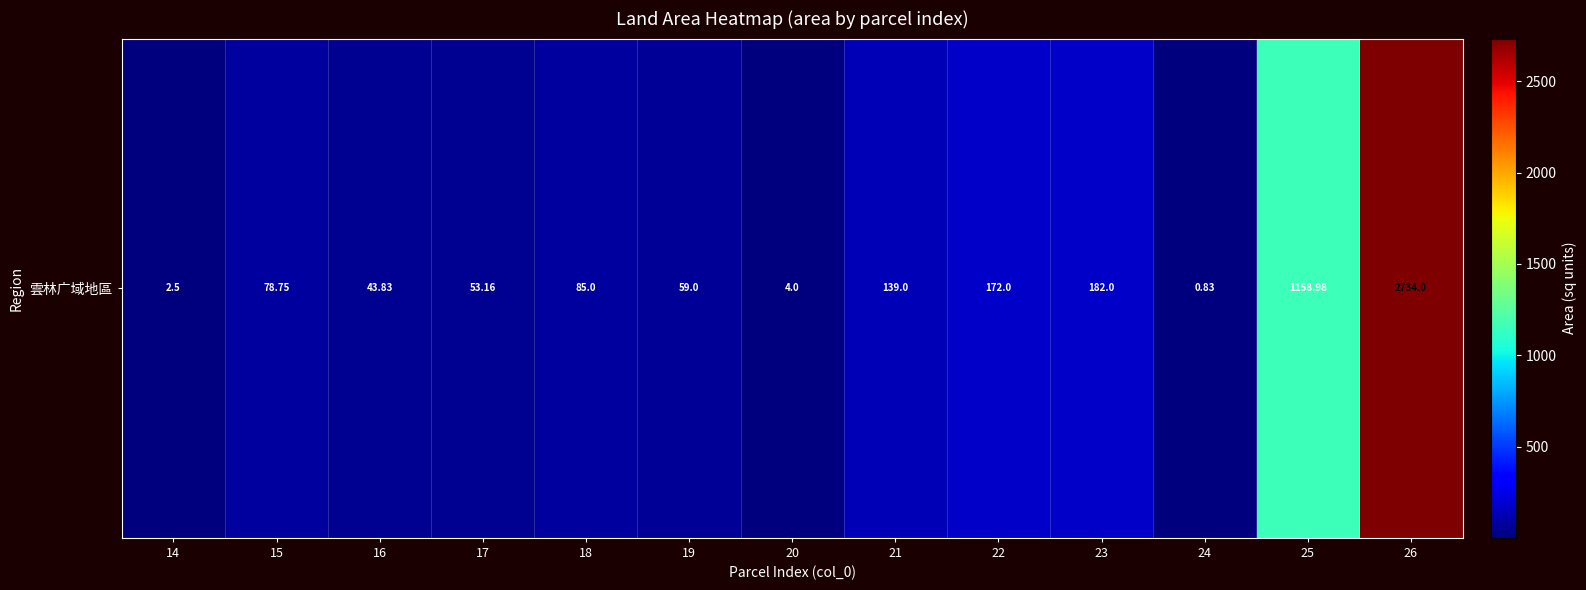

List the labels in order of value, largest first.

26, 25, 23, 22, 21, 18, 15, 19, 17, 16, 20, 14, 24